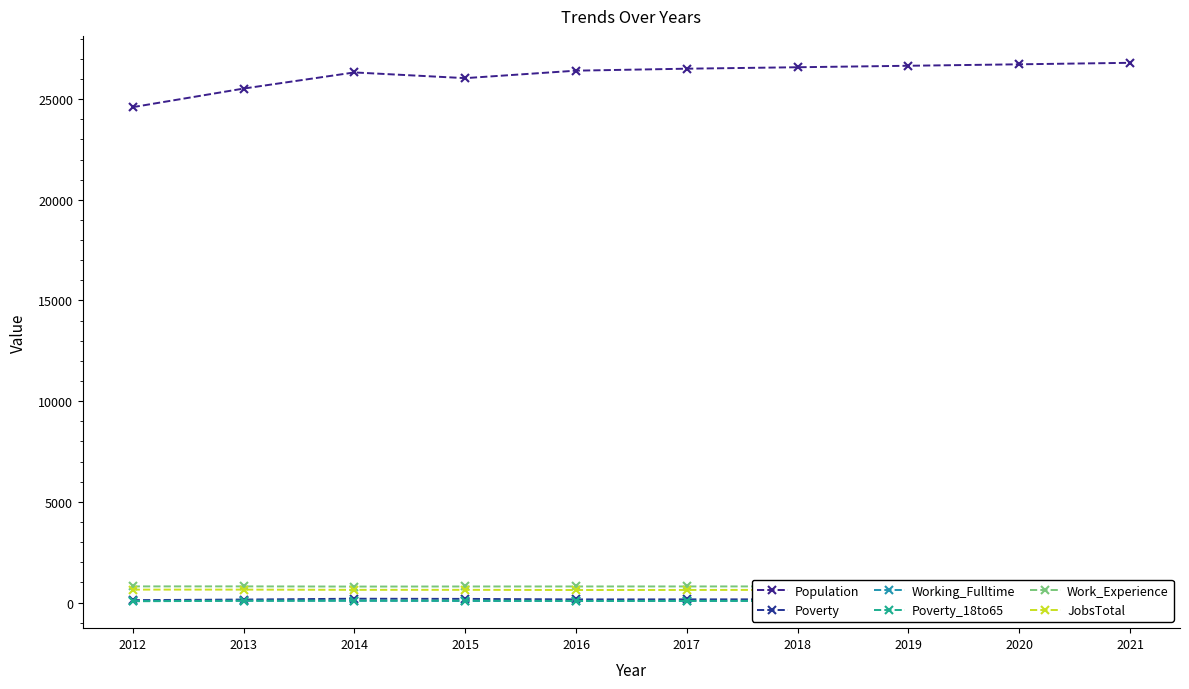

Reading right to left, what are all the values shown in this chart?

Population: 26801	26727	26654	26581	26509	26411	26040	26323	25522	24599
Poverty: 167	165	163	161	159	157	183	191	150	121
Working_Fulltime: 90	87	85	82	80	78	79	89	92	84
Poverty_18to65: 91	89	88	86	85	84	97	98	88	66
Work_Experience: 808	807	805	803	801	800	799	795	804	803
JobsTotal: 640	637	633	630	627	624	632	632	643	643